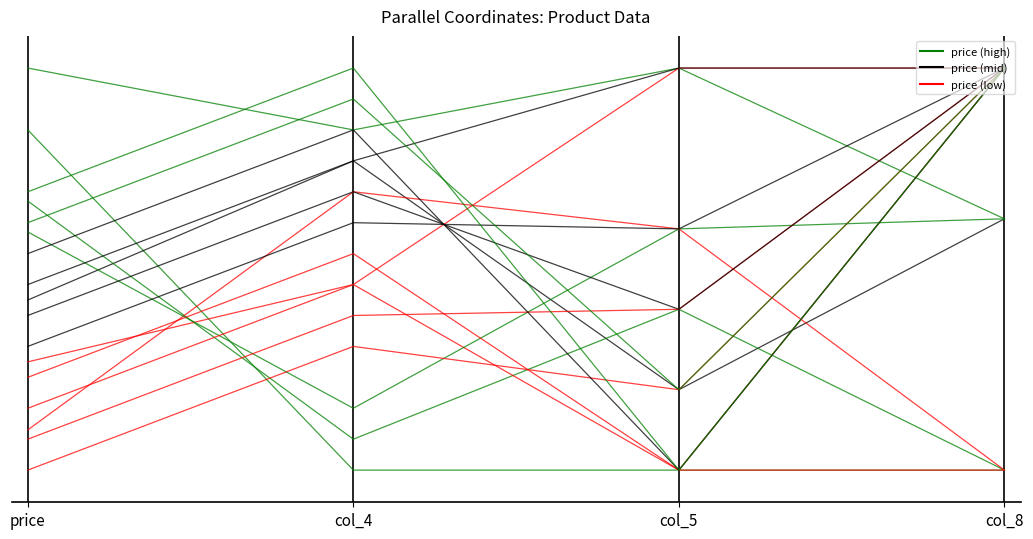

What is the sum of all values?

0.8